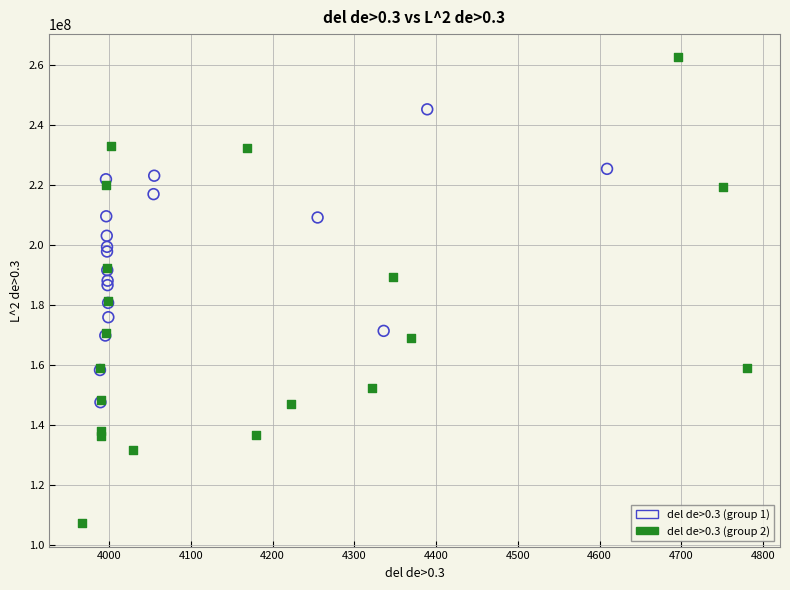

Which series contains the highest Y value?

del de>0.3 (group 2)